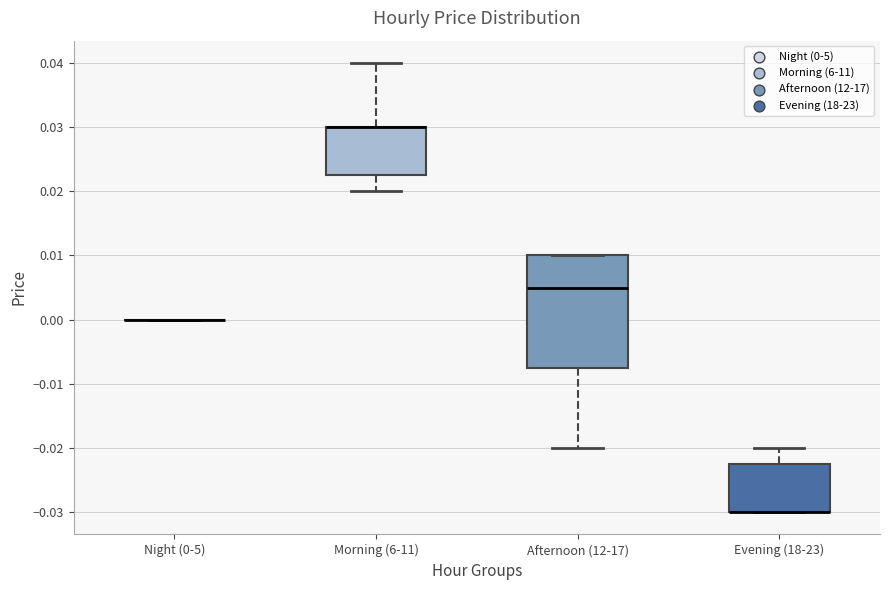

Reading left to right, read every box against the y-axis: the position of its median line, the range the box covers, and the ends of its whiskers. The values are not printed on the chart, so give them approximately, as read against the axis.

Night (0-5): box collapsed to a line at 0.000, whiskers 0.000 to 0.000
Morning (6-11): median 0.030 (drawn on the box's upper edge), box 0.023 to 0.030, whiskers 0.020 to 0.040
Afternoon (12-17): median 0.005, box -0.007 to 0.010, whiskers -0.020 to 0.010
Evening (18-23): median -0.030 (drawn on the box's lower edge), box -0.030 to -0.022, whiskers -0.030 to -0.020